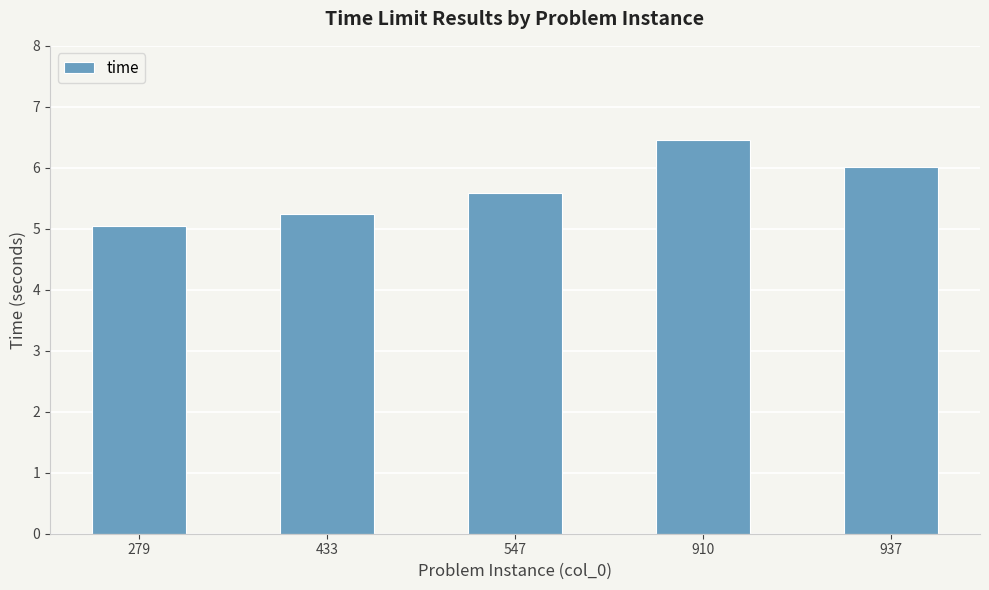

Is it true that the value at 910 is 6.5?

True